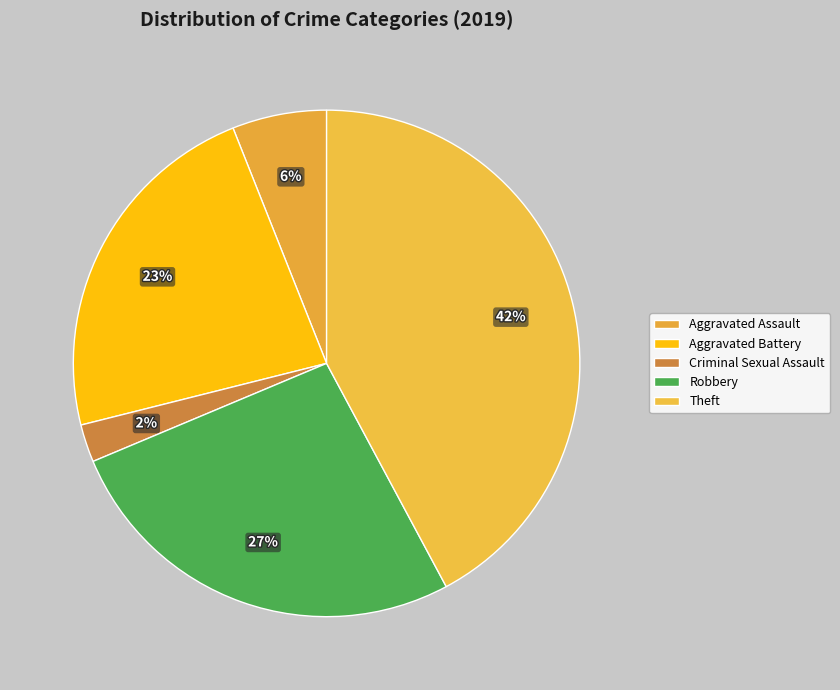

Which has a higher value, Aggravated Battery or Criminal Sexual Assault?

Aggravated Battery